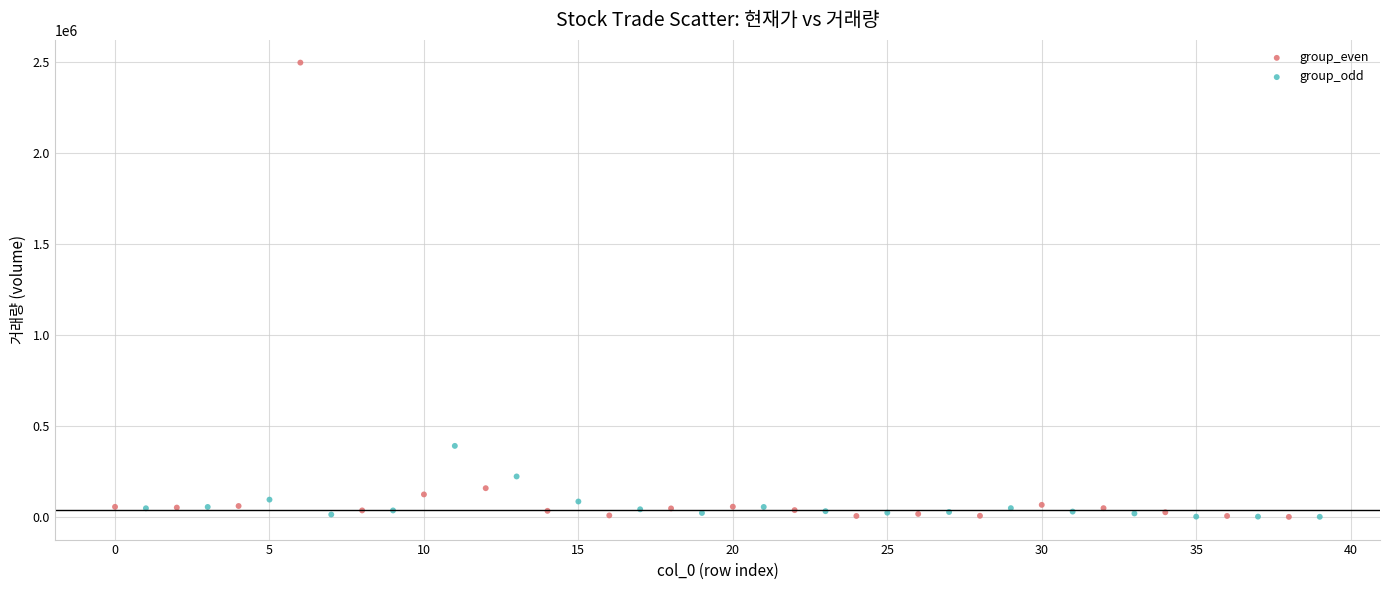

Which series has the largest Y range (max minus min)?

group_even